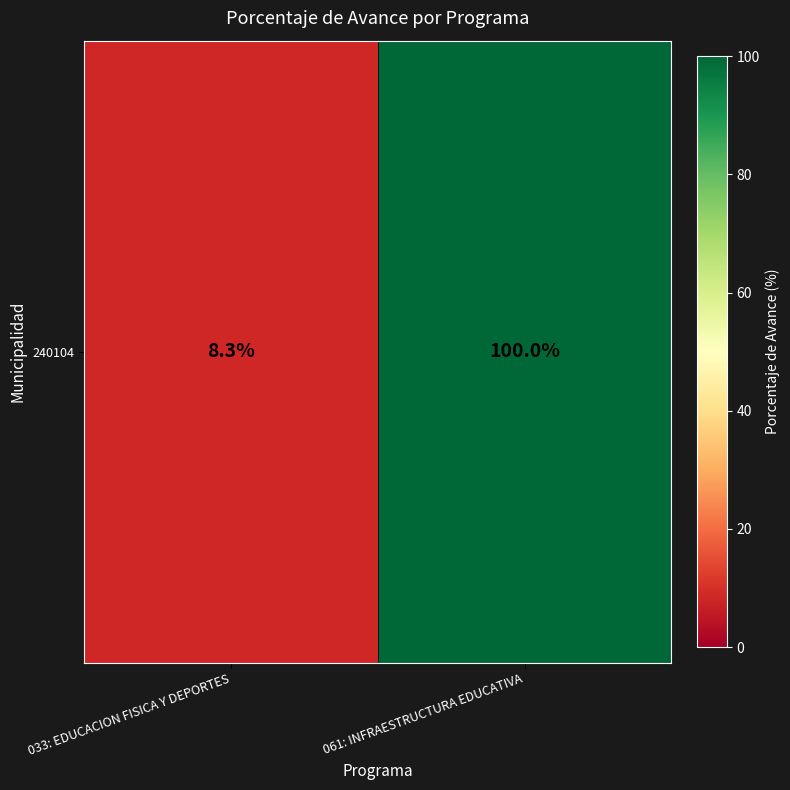

Which category has the highest value across all series?

061: INFRAESTRUCTURA EDUCATIVA